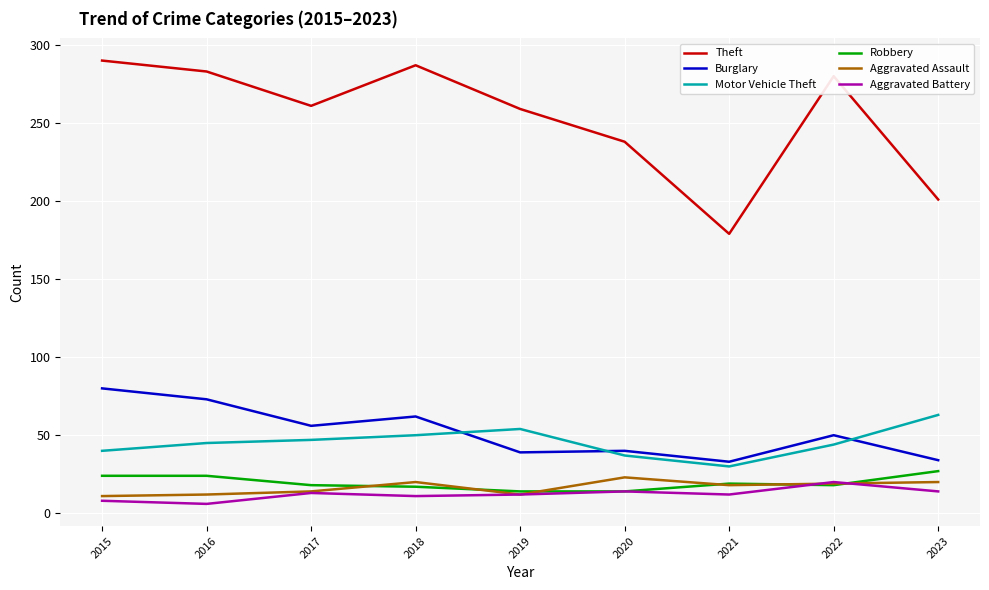

Which series has the largest range (max minus min)?

Theft